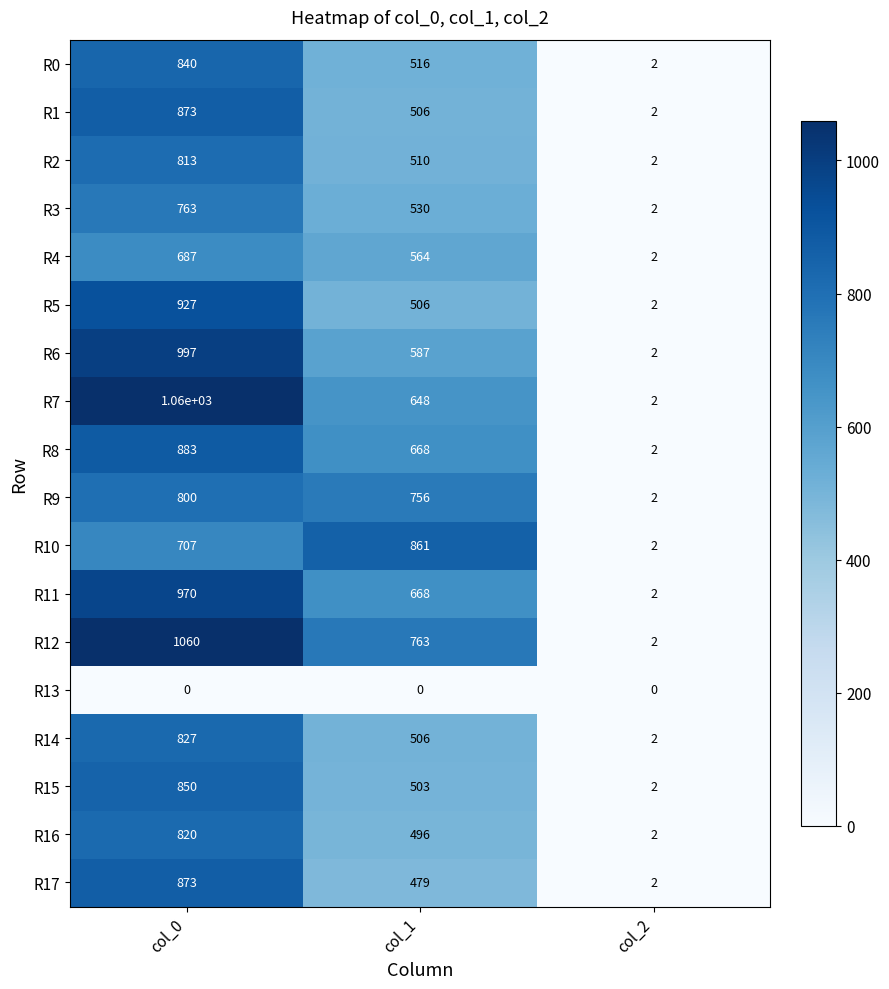

What is the difference between the maximum and minimum values in the R16 series?

818